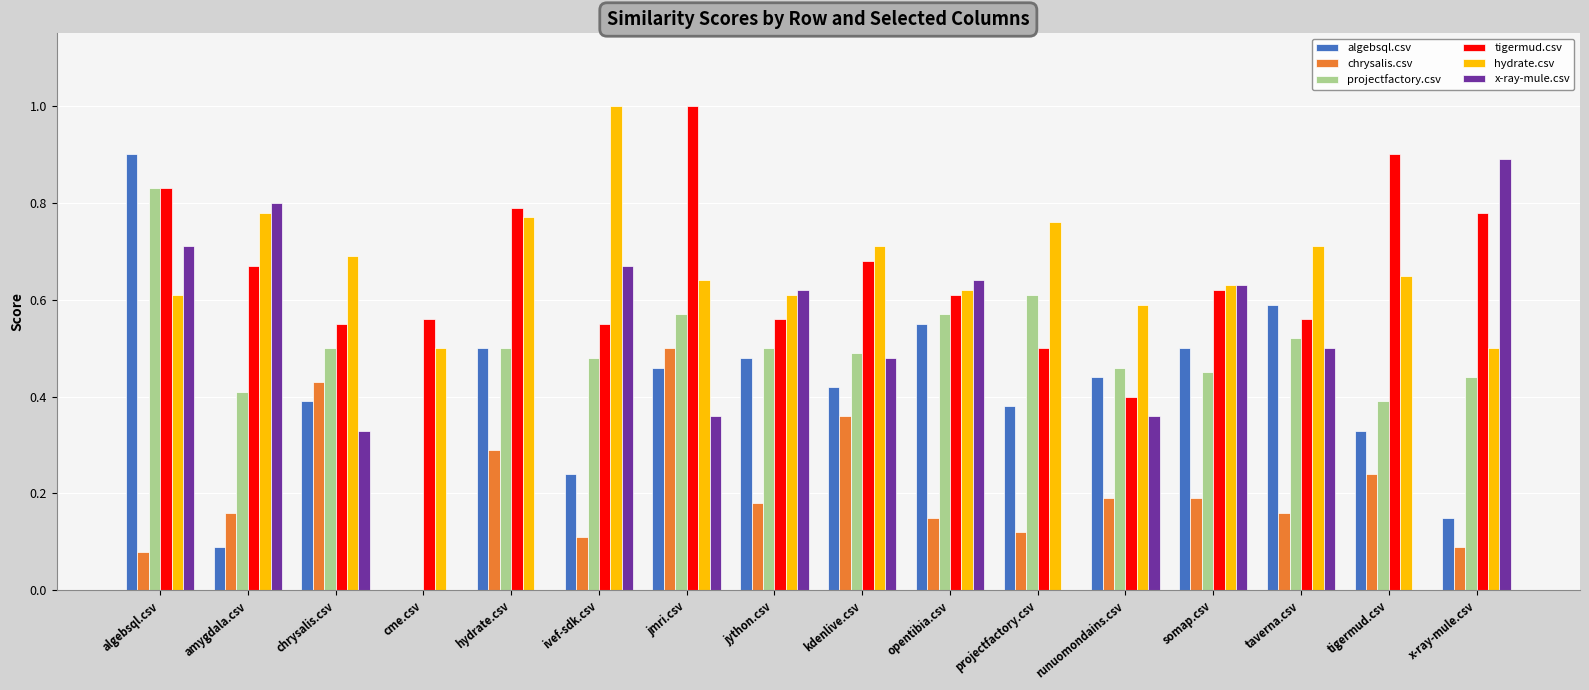

Which series changed the most between jmri.csv and runuomondains.csv?

tigermud.csv